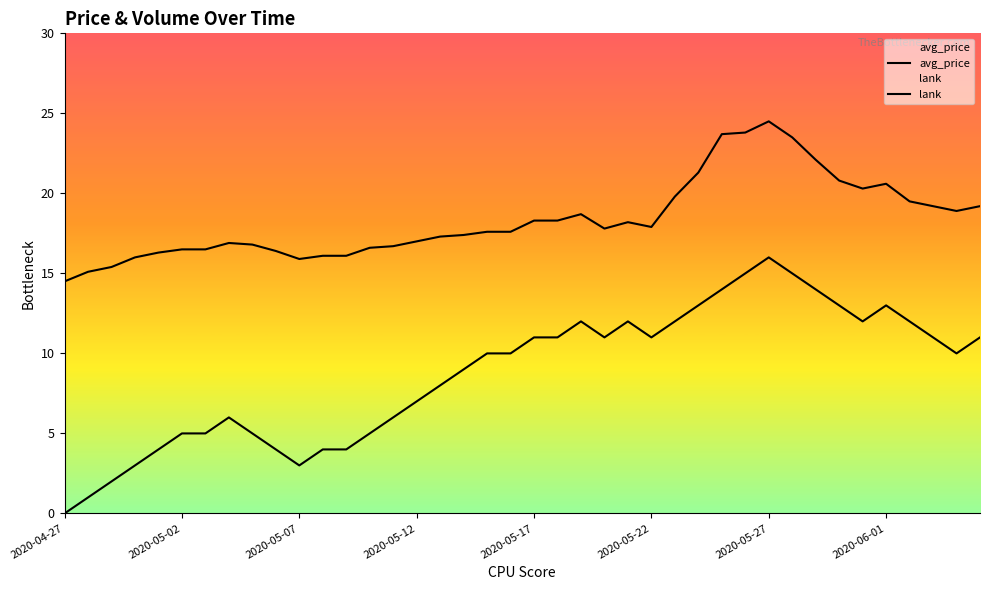

What is the difference between the maximum and second lowest values in the avg_price series?

9.4